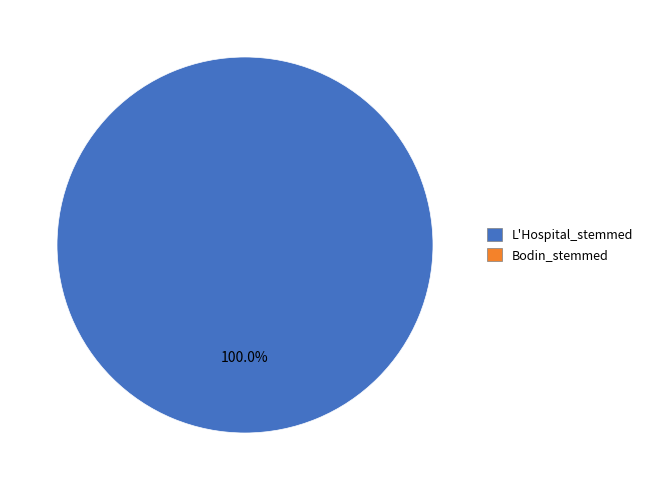

Does any single category account for the majority?

Yes